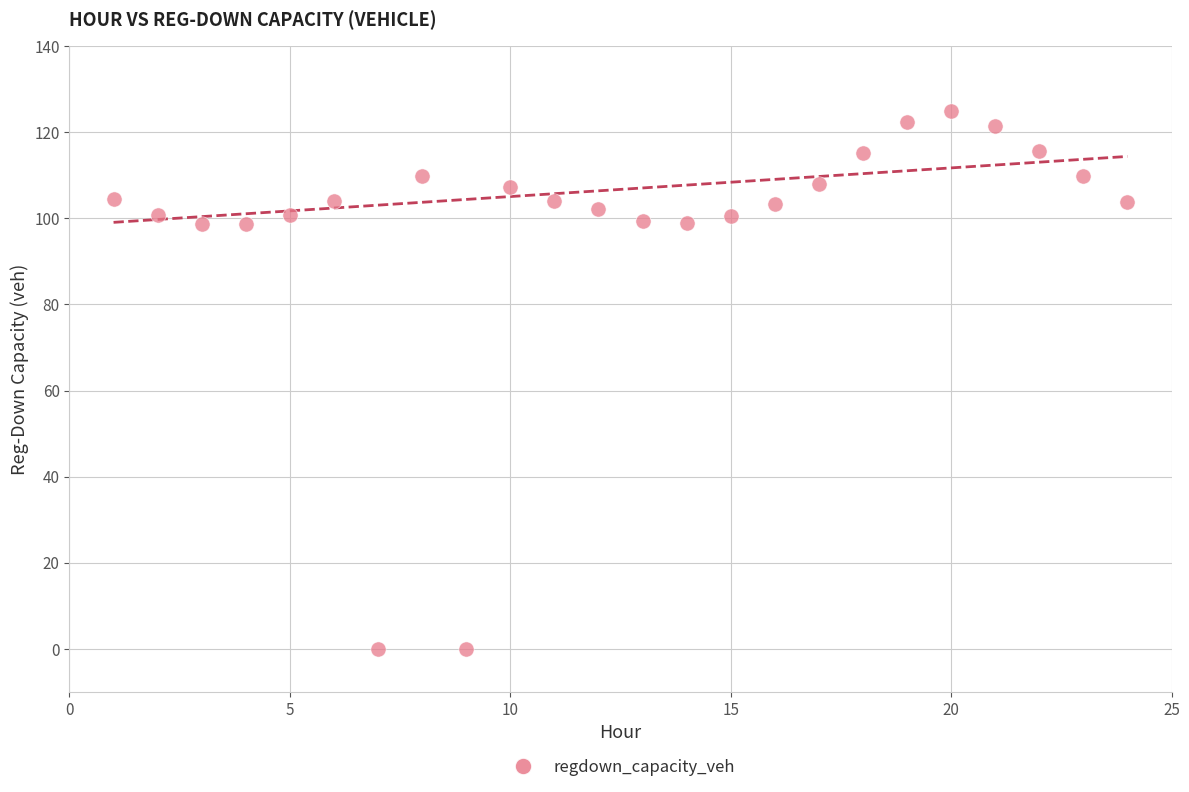

What is the range of X values (max minus min)?

23.0